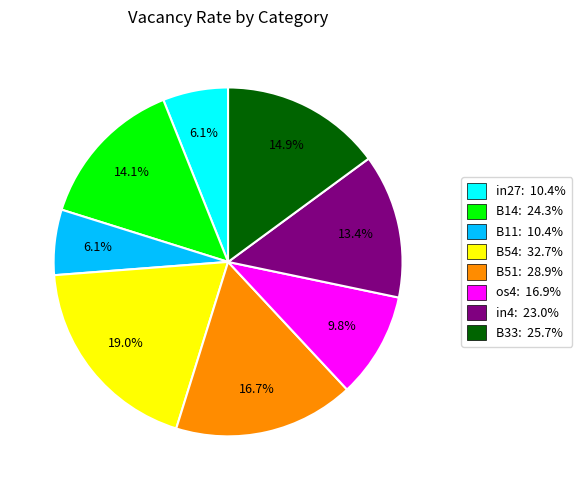

Which slice is the largest?

B54: 32.7%